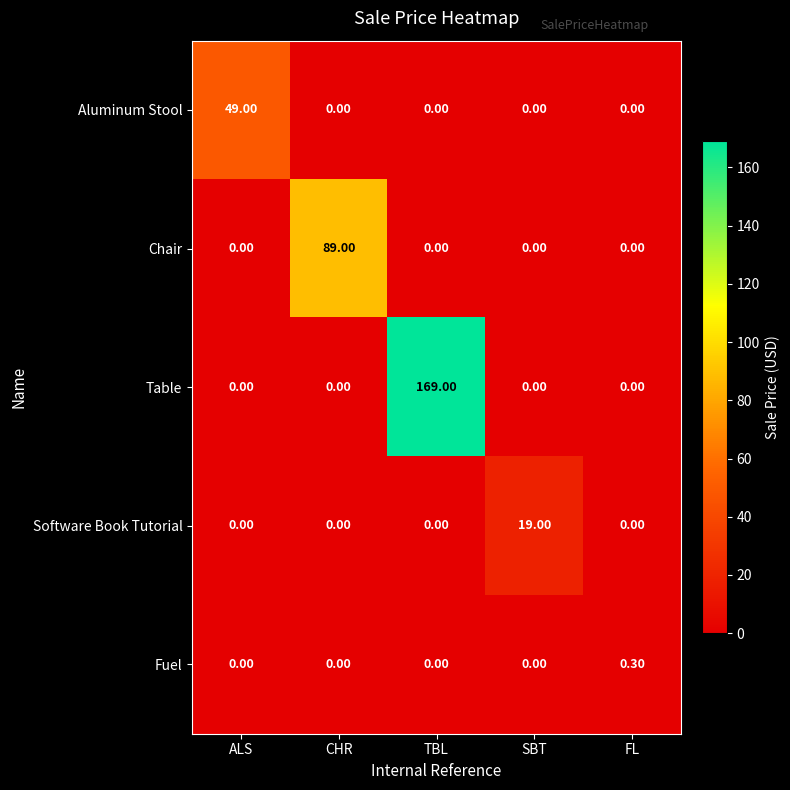

What is the total value across all series at TBL?

169.0